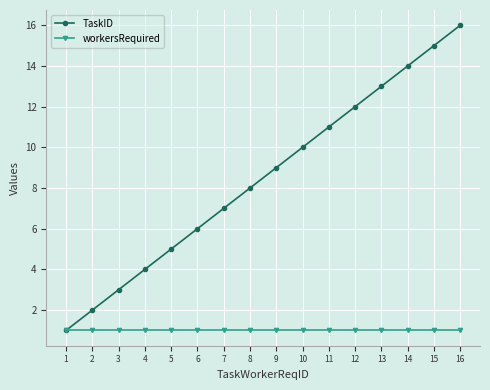

Which series has the widest spread of values?

TaskID